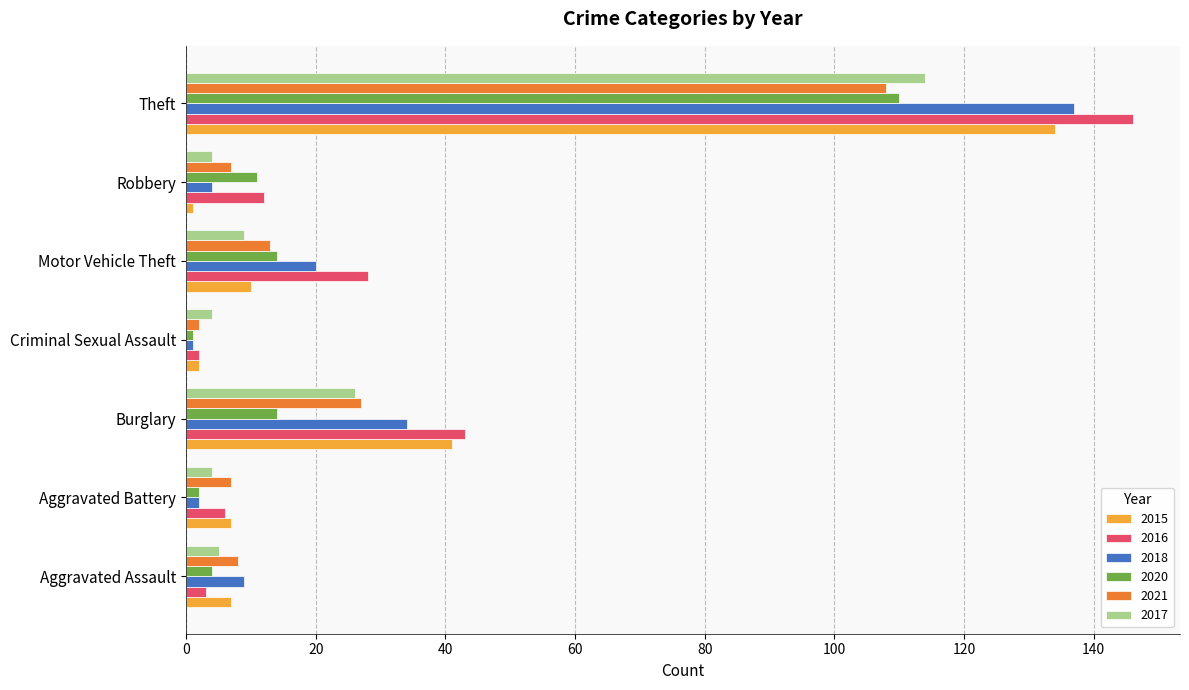

At which label is 2021 closest to 55?

Burglary